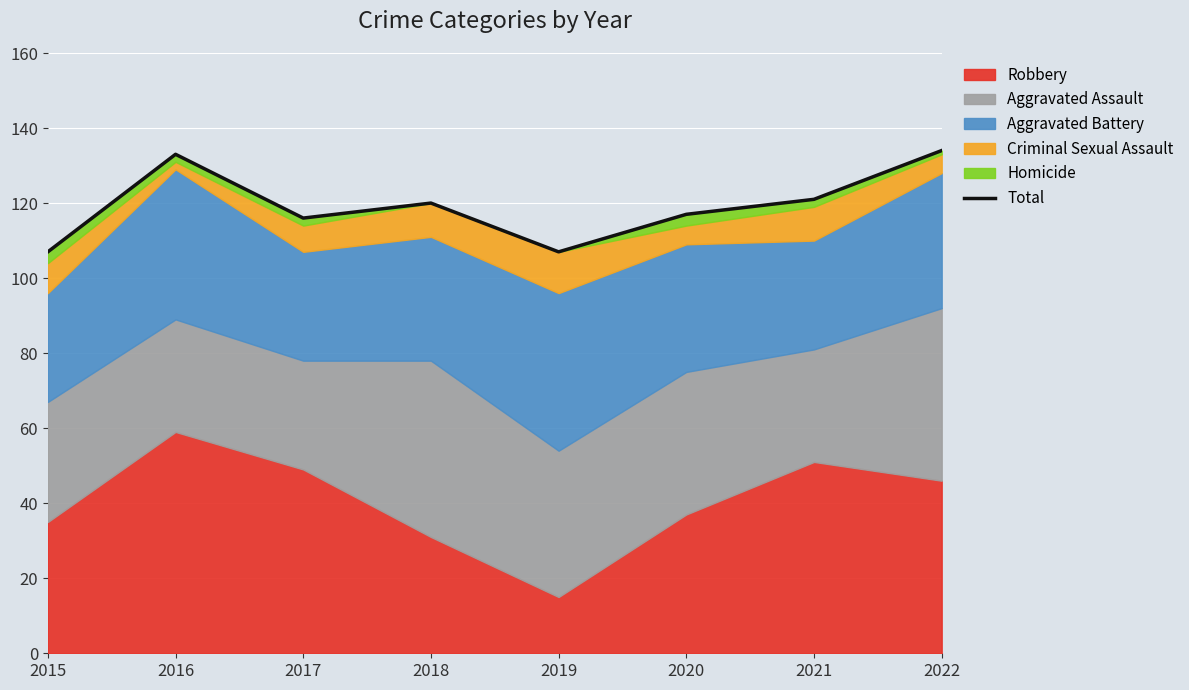

At which label does the data first exceed 120?

2016